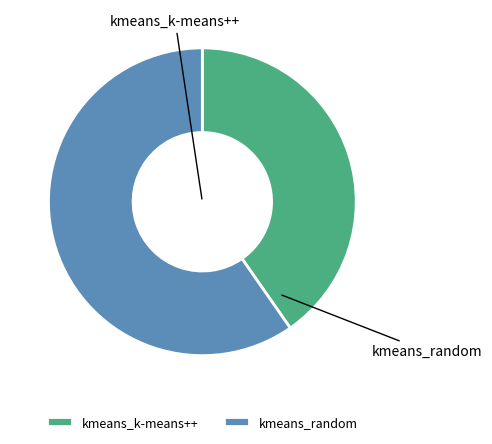

Does any single category account for the majority?

Yes